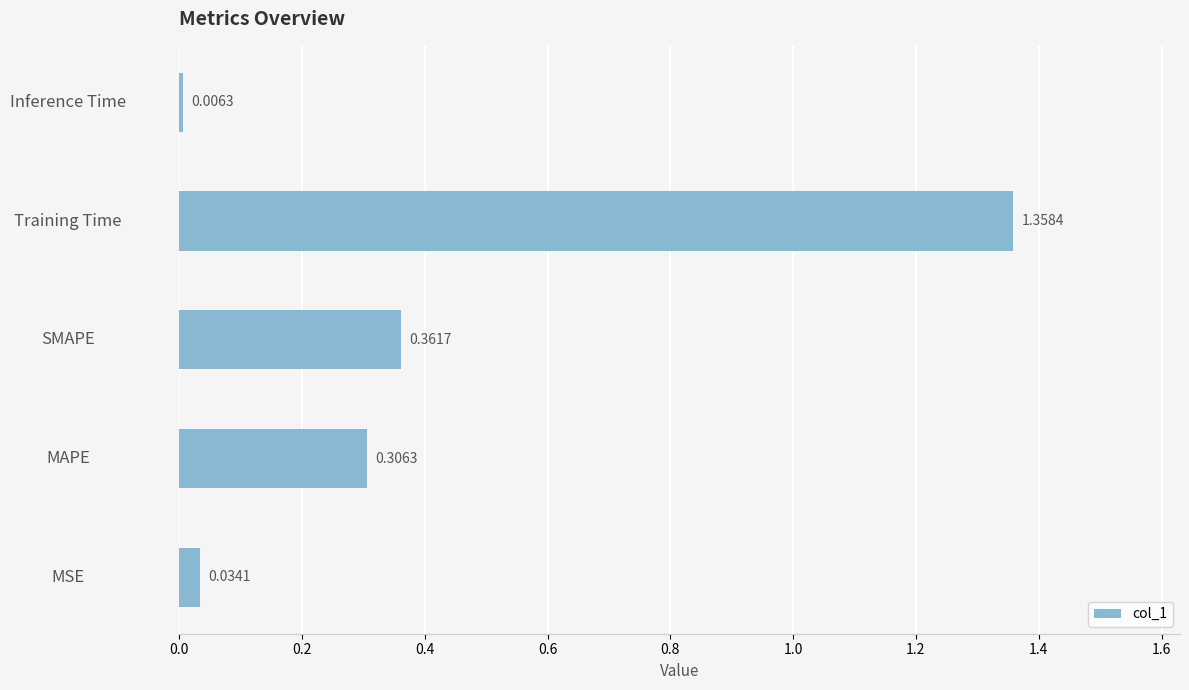

What is the sum of all values?

2.1